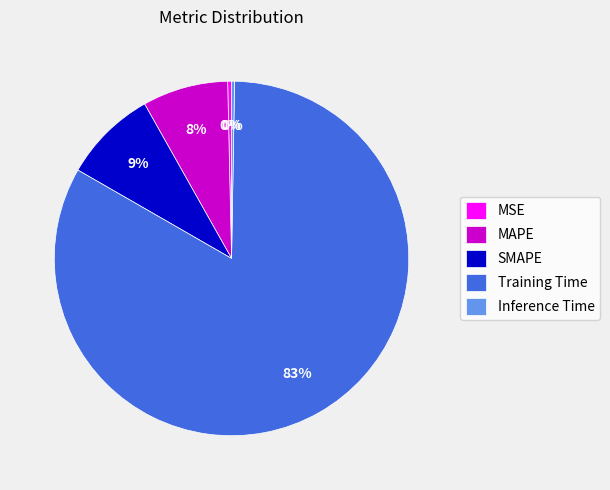

What is the largest slice in the pie chart?

Training Time